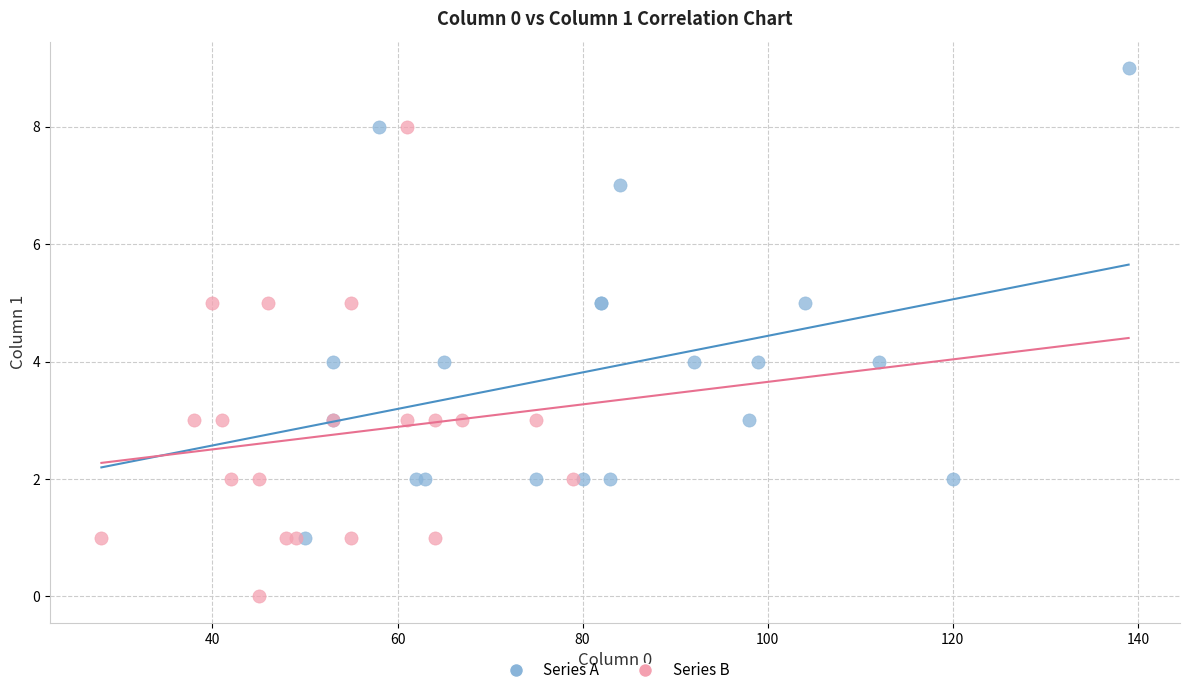

Which series contains the highest Y value?

Series A